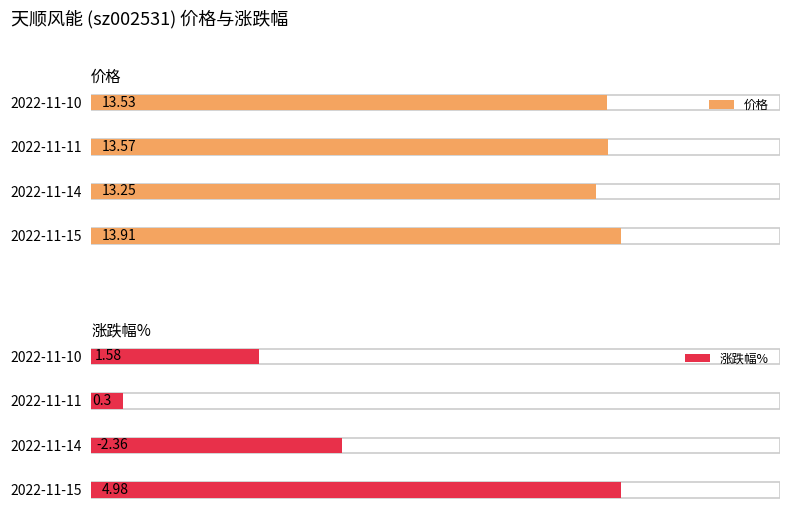

Which series has the largest range (max minus min)?

涨跌幅%